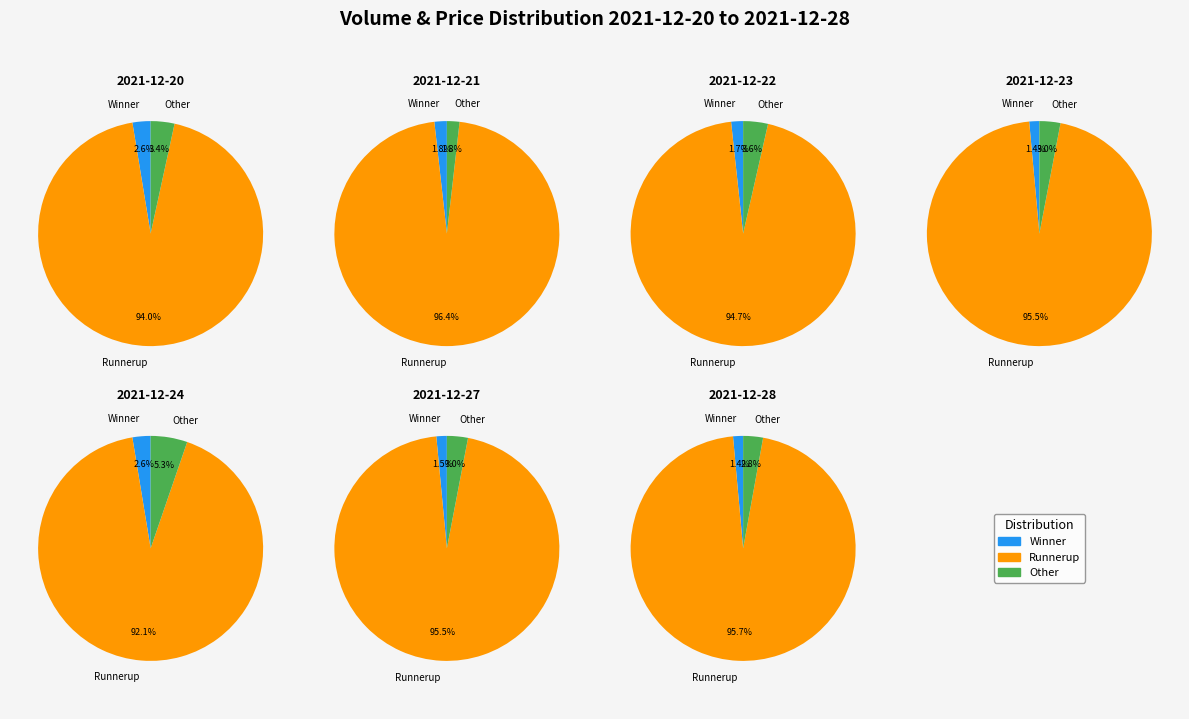

What is the difference between the highest and lowest values at 2021-12-23?

217906058.0